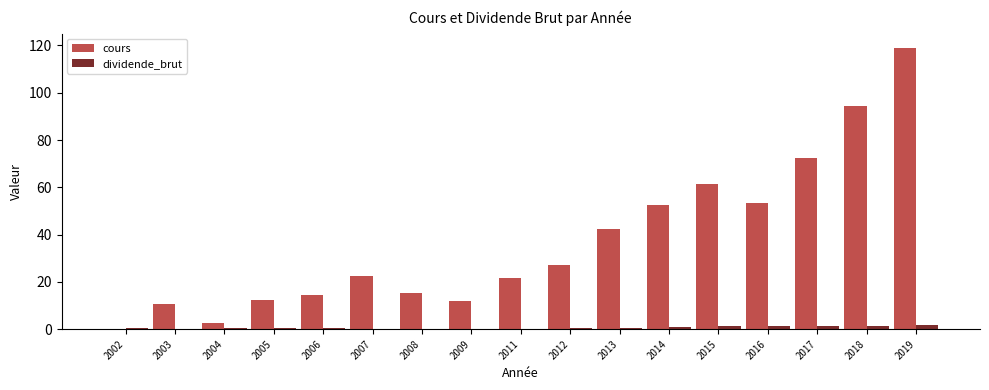

What is the sum of the dividende_brut values at 2006 and 2009?

0.7